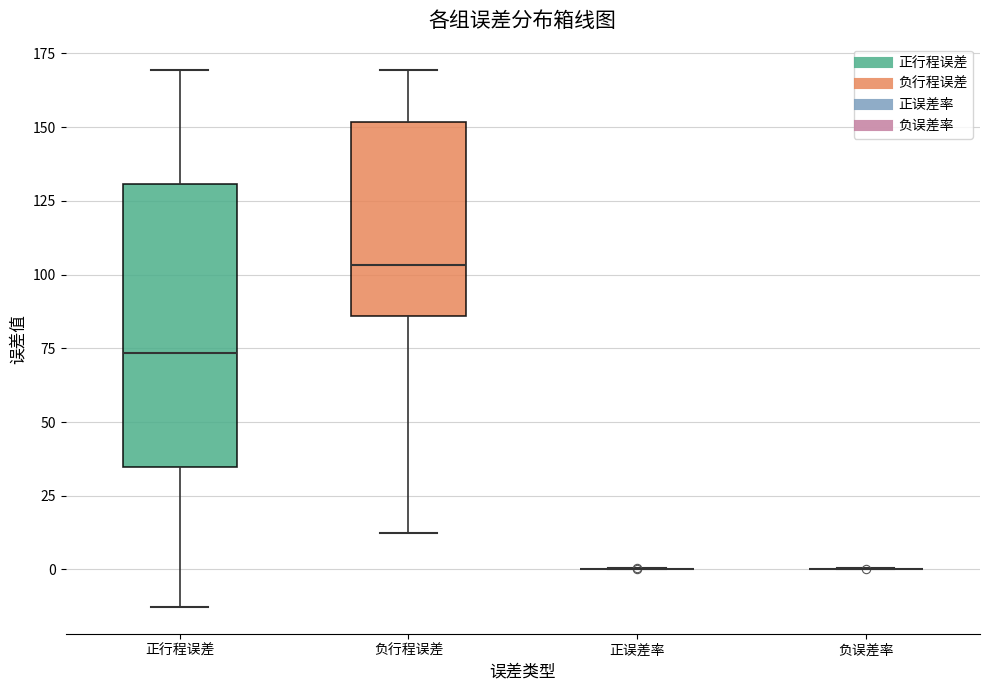

Which box is the tallest, from its lower edge to its upper edge?

正行程误差